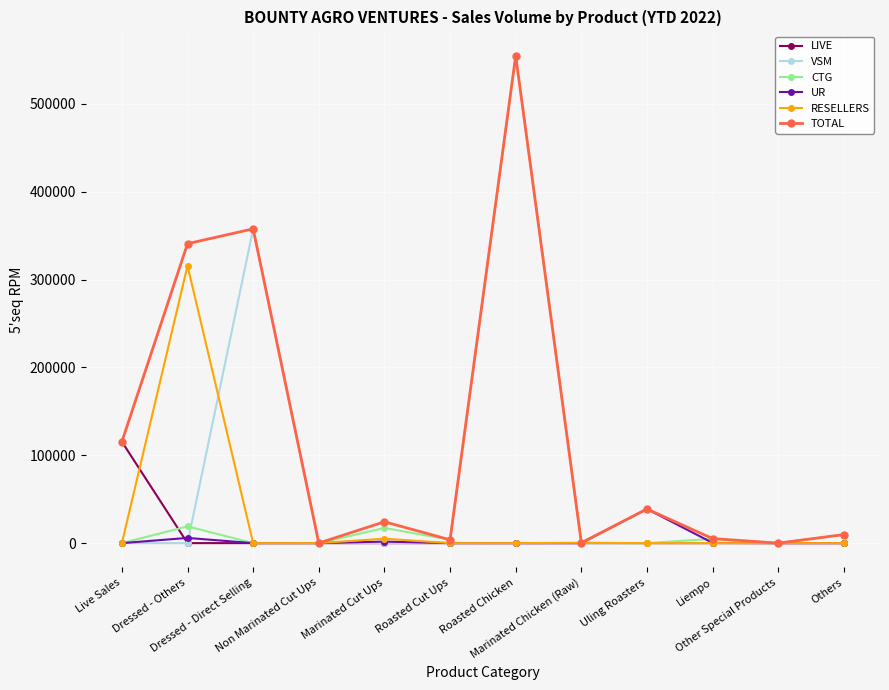

What is the sum of the UR values at Marinated Chicken (Raw) and Uling Roasters?

38860.0